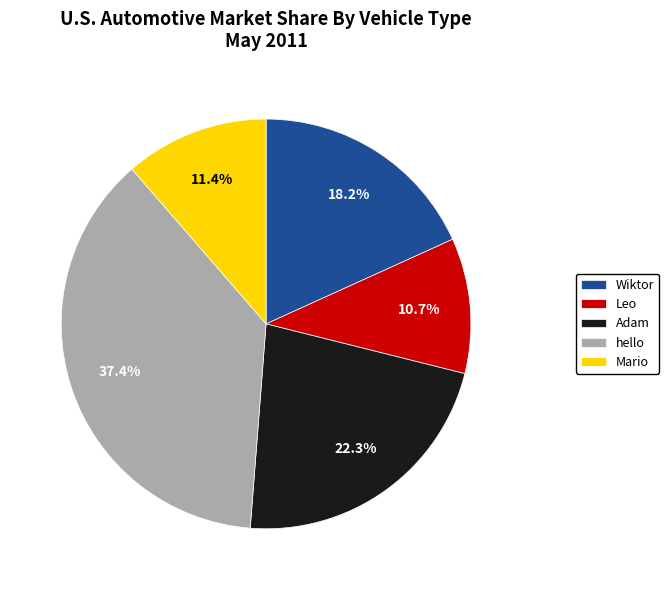

To the nearest percent, what is the difference between the largest and smallest slice percentages?

27%